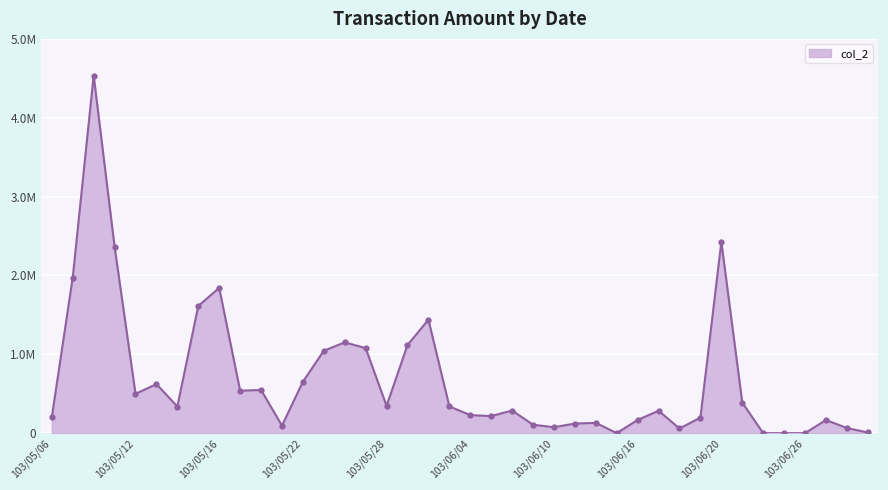

At which category does the data reach its first local peak?

103/05/08